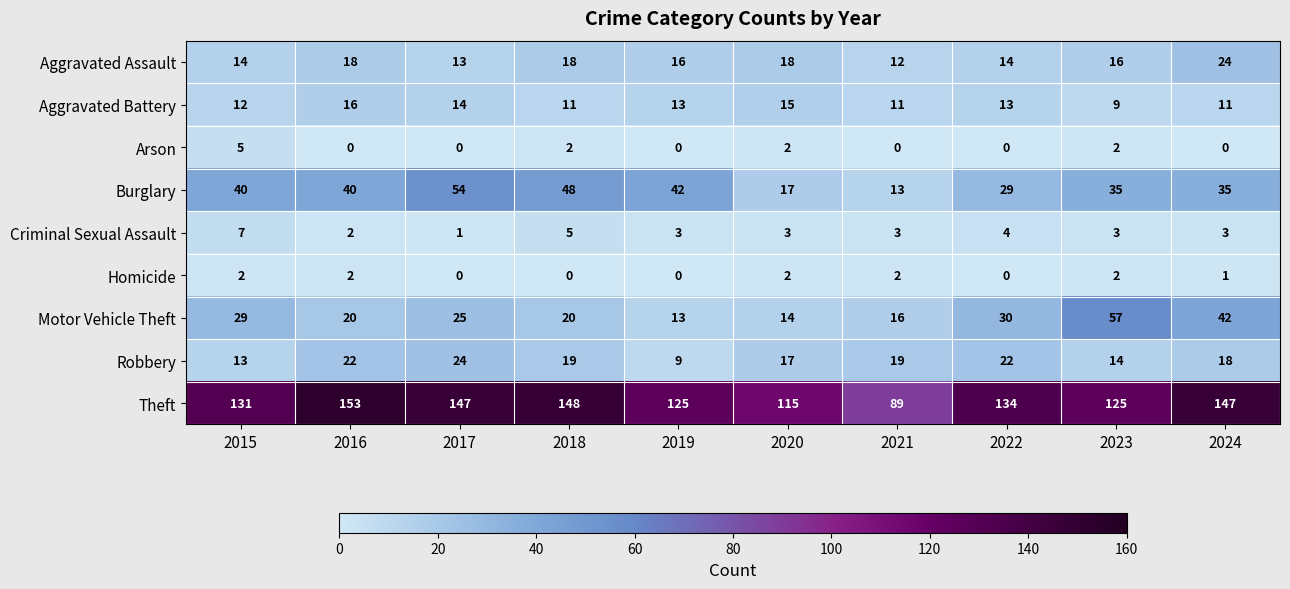

True or false: Aggravated Battery has a value of 12 at 2015.

True